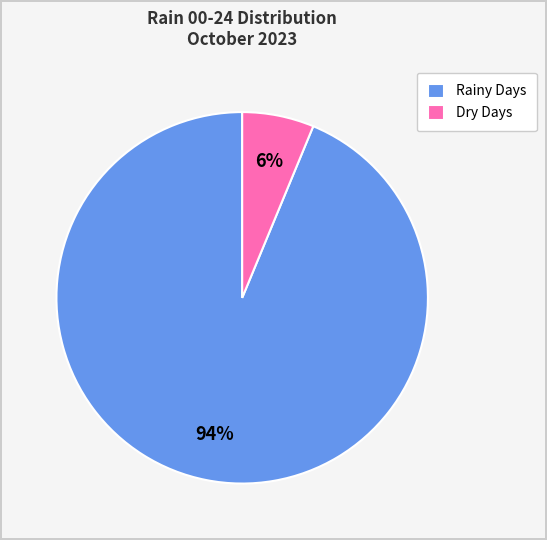

How many segments does this pie chart have?

2